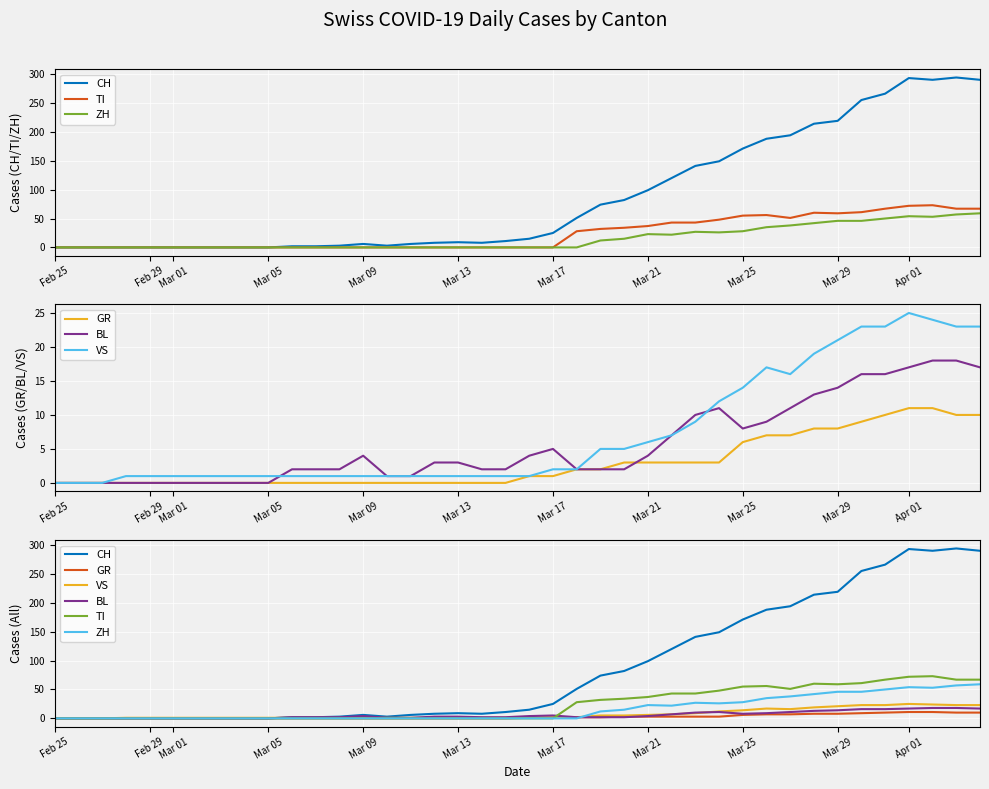

How many lines are shown in the chart?

6